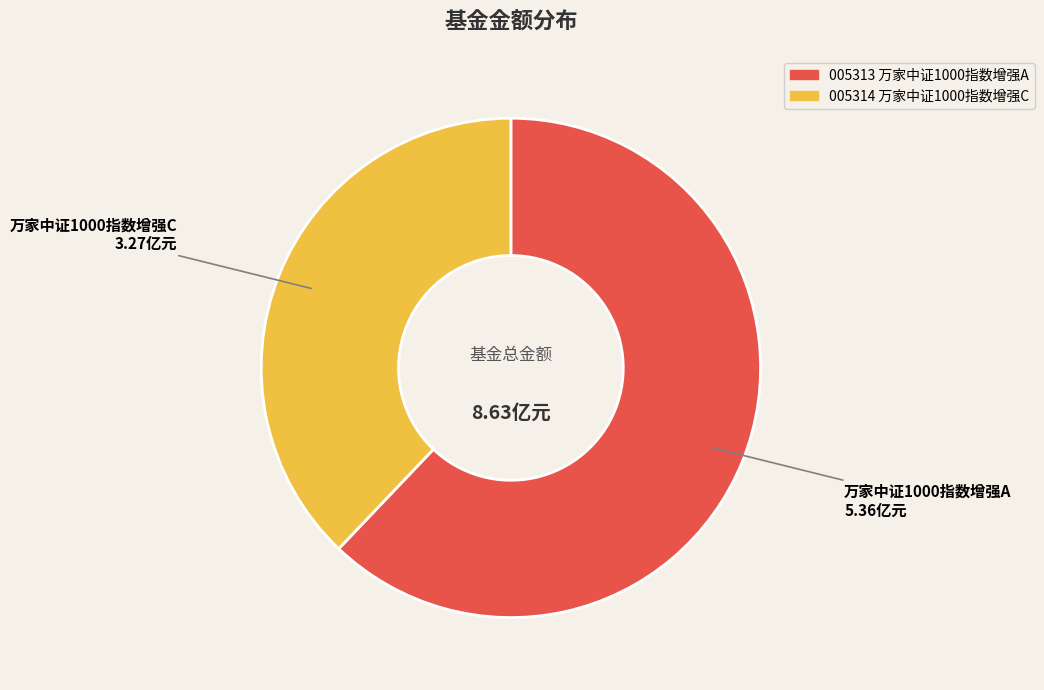

Is there a majority slice in this chart?

Yes